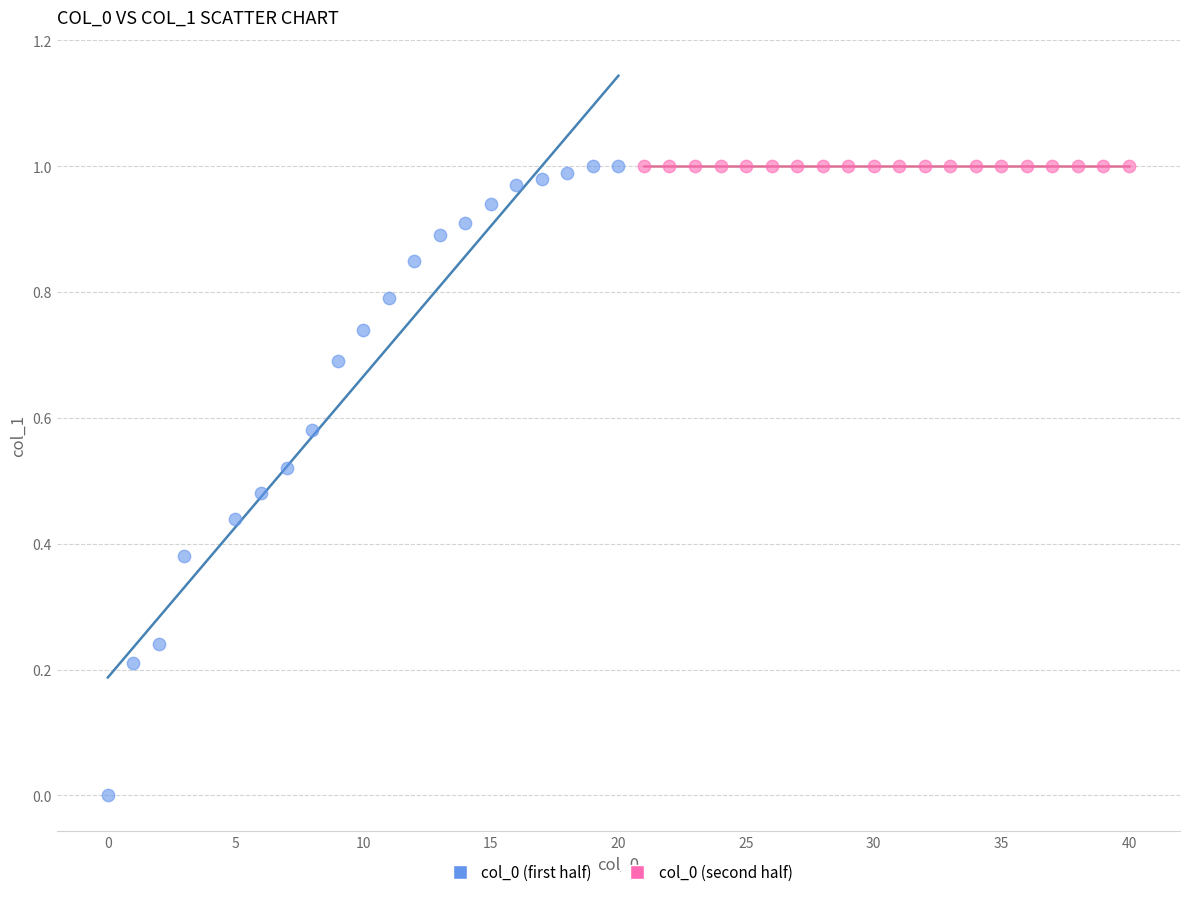

Which series reaches the minimum Y coordinate?

col_0 (first half)